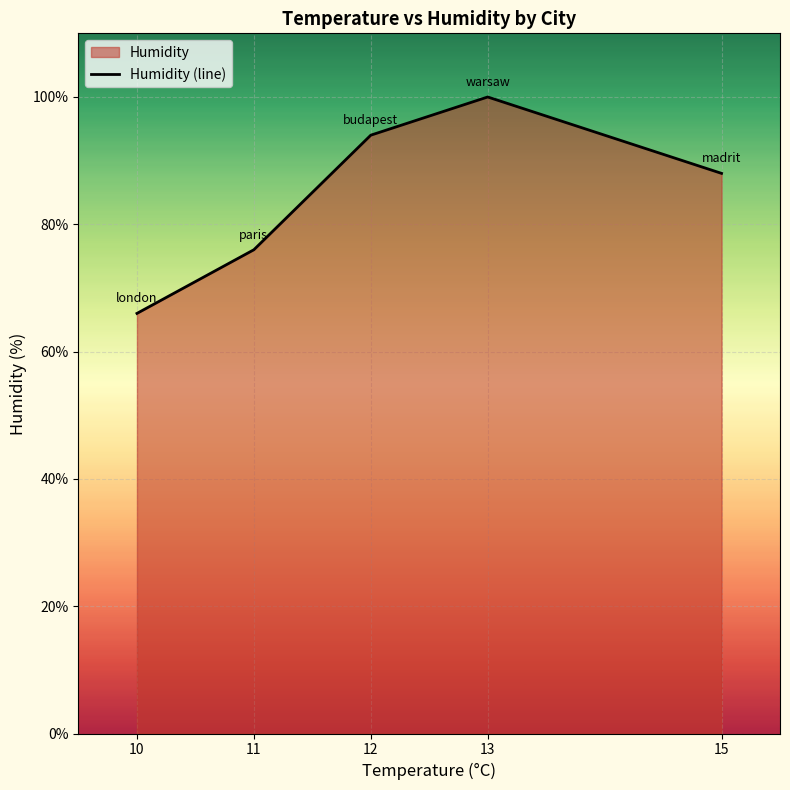

Approximately how many times larger is the value at 13 compared to 10?

1.5